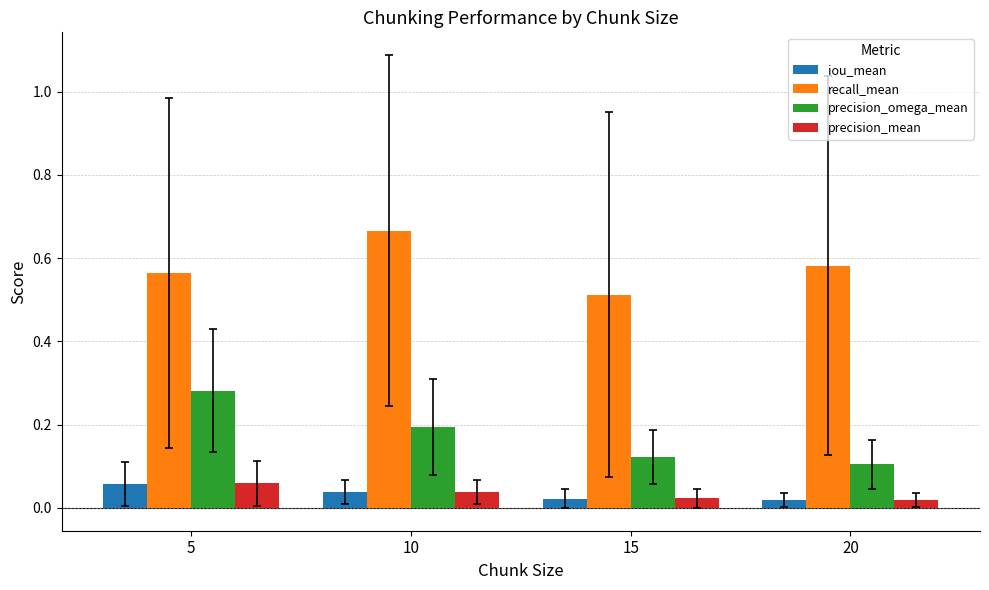

How many bars are there in total?

16